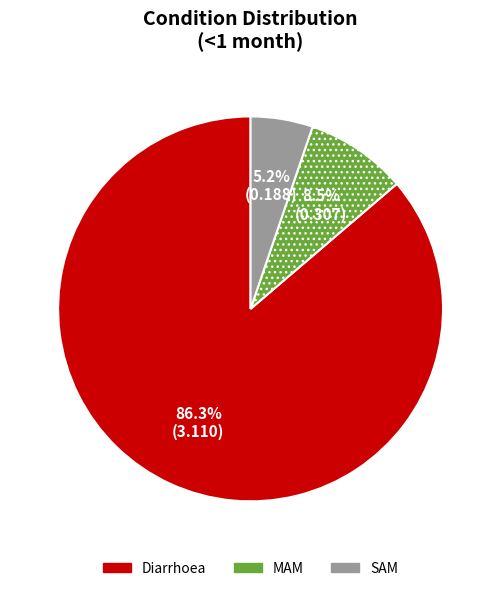

How many segments does this pie chart have?

3